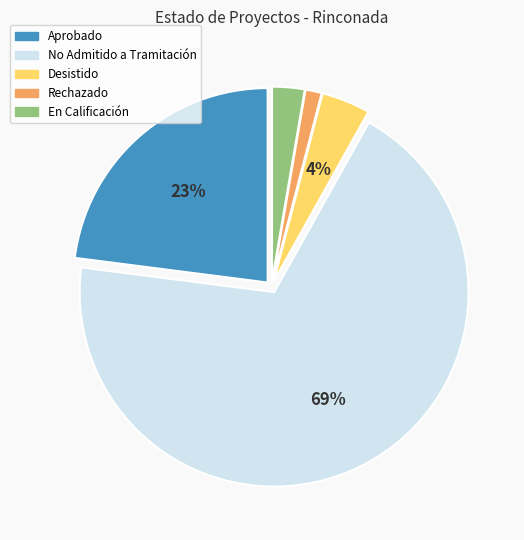

Count the number of slices in the pie.

5